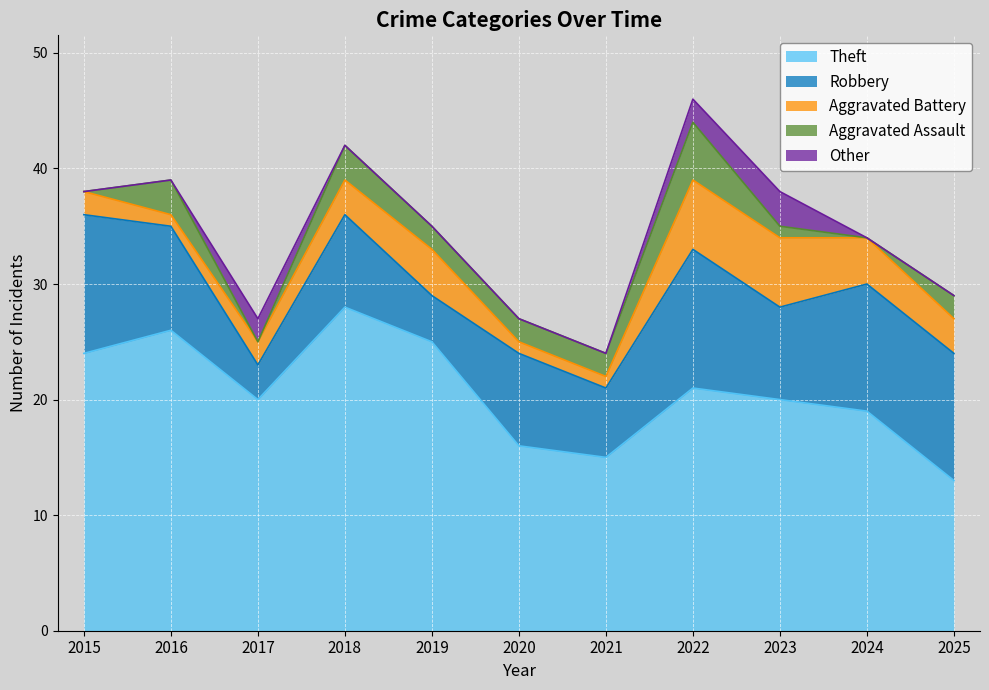

True or false: Theft and Aggravated Assault cross at least once.

False